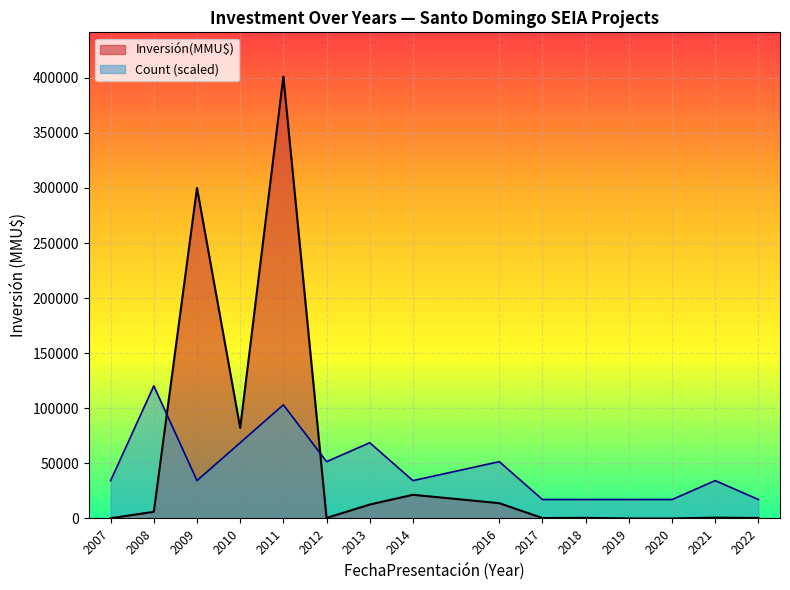

What is the difference between the highest and lowest values at 2021?

33626.9